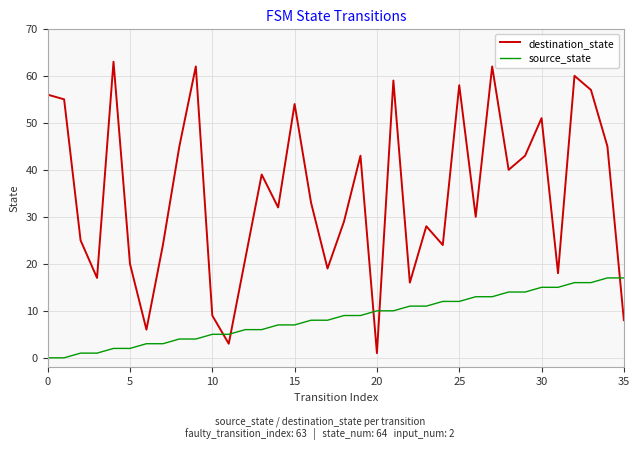

Rank the series by their average value, from highest to lowest.

destination_state, source_state